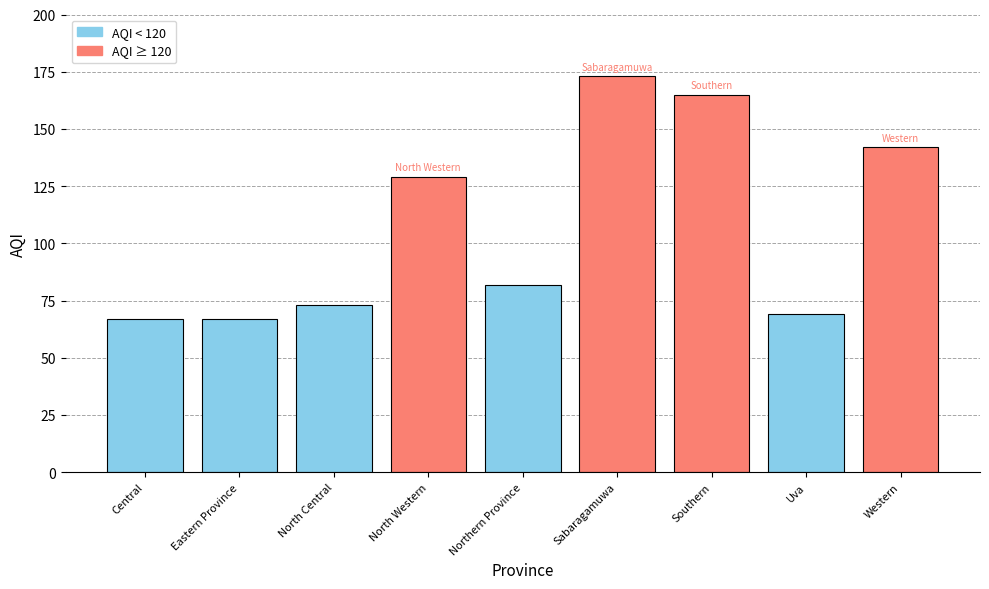

Reading right to left, what are all the values shown in this chart?

Western=142	Uva=69	Southern=165	Sabaragamuwa=173	Northern Province=82	North Western=129	North Central=73	Eastern Province=67	Central=67